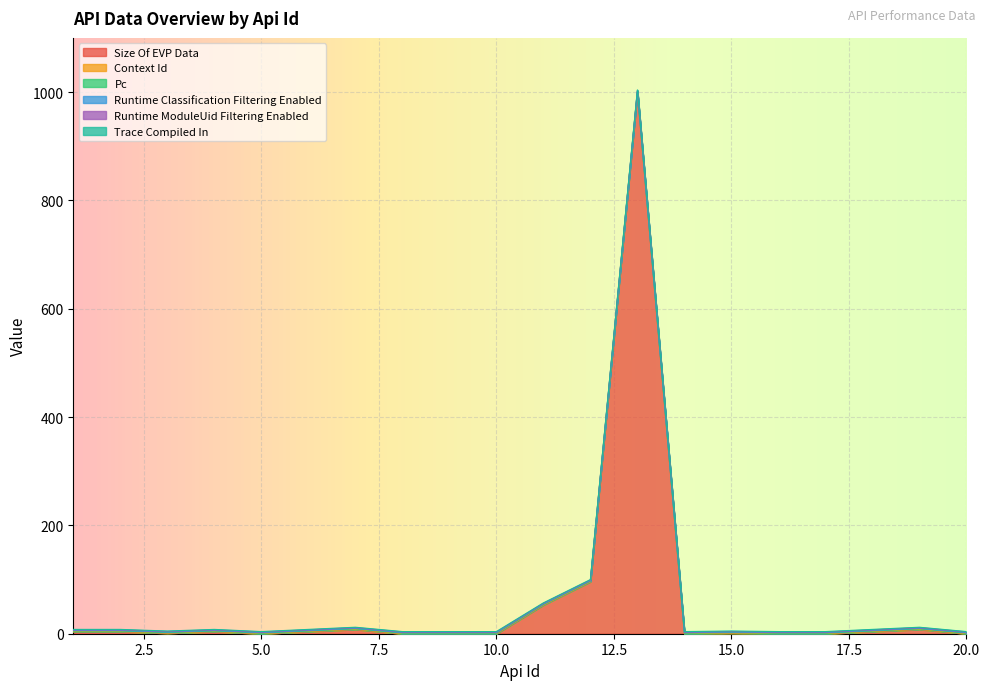

What is the sum of all Runtime Classification Filtering Enabled values?

20